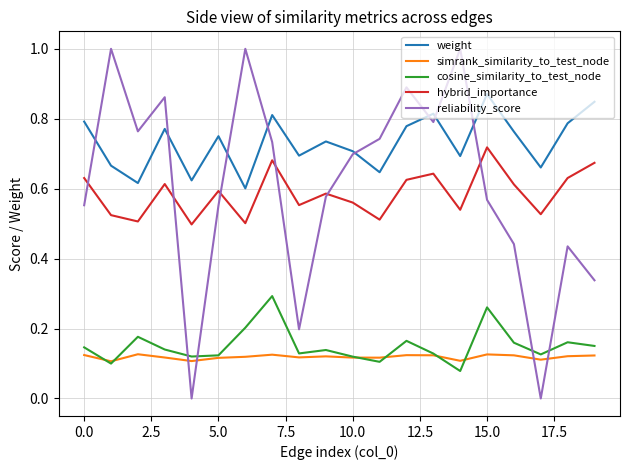

Rank the series by their maximum value, from highest to lowest.

reliability_score, weight, hybrid_importance, cosine_similarity_to_test_node, simrank_similarity_to_test_node